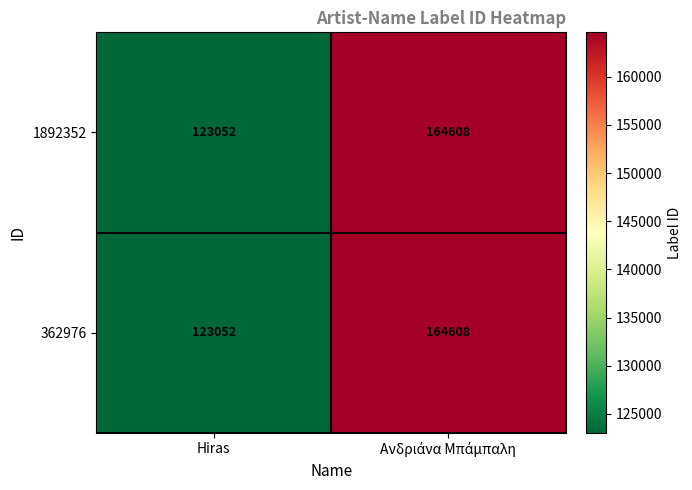

What is the difference between the maximum and minimum values in the 362976 series?

41556